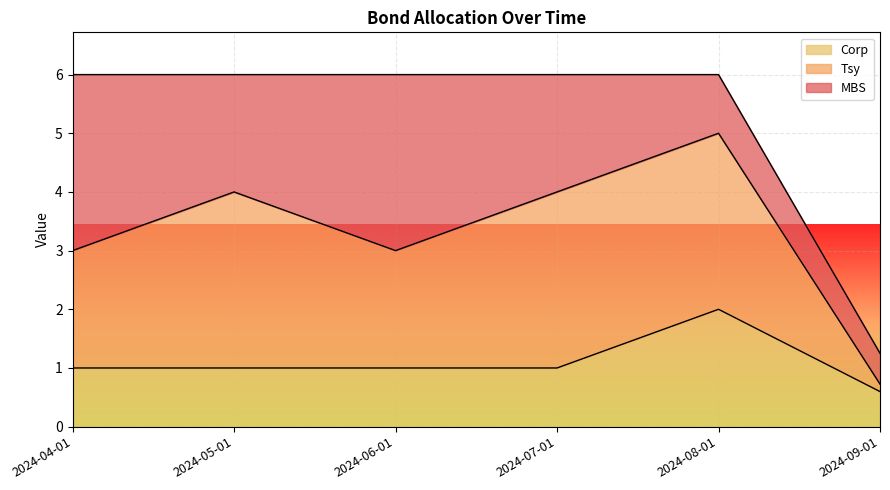

How many lines are shown in the chart?

3